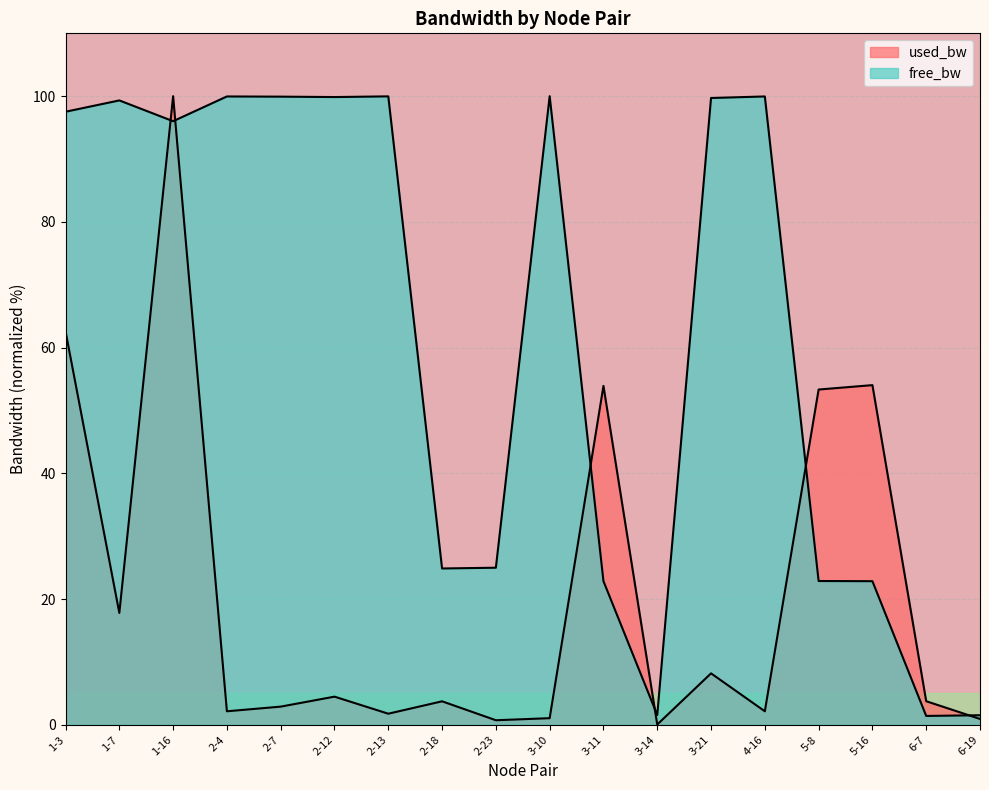

What is the maximum value shown in the chart?

100.0